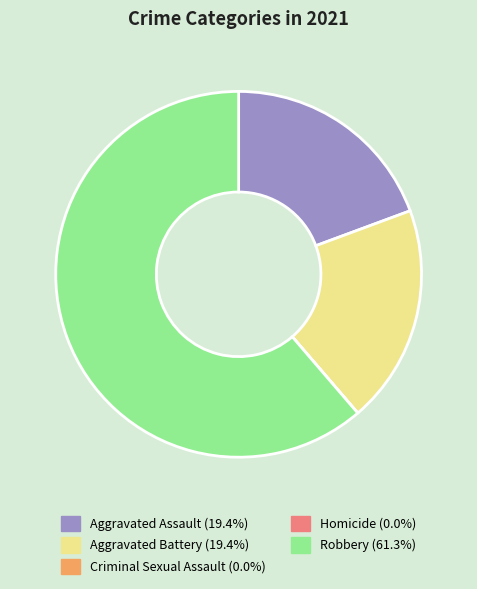

Which slice represents more than half of the pie?

Robbery